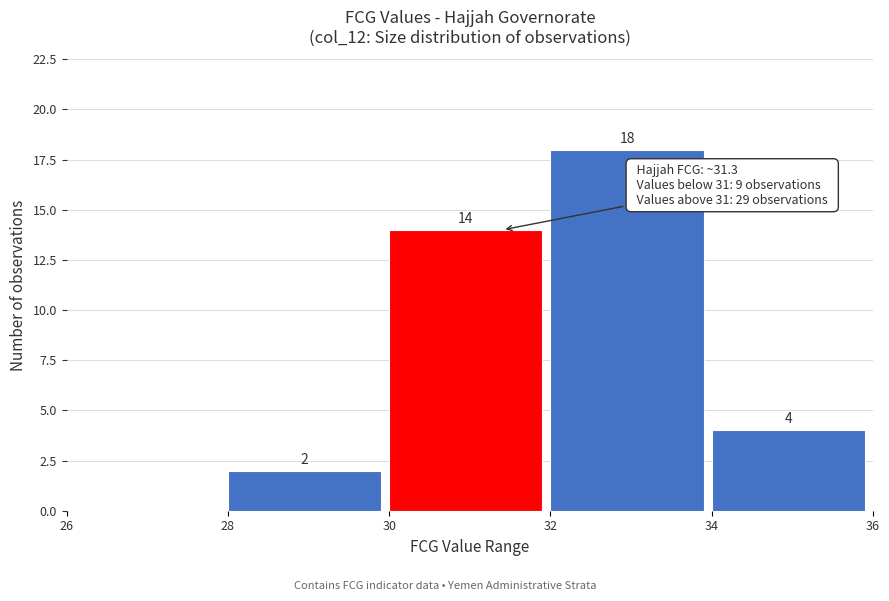

Over which range of the x-axis is the bar tallest?

32 to 34